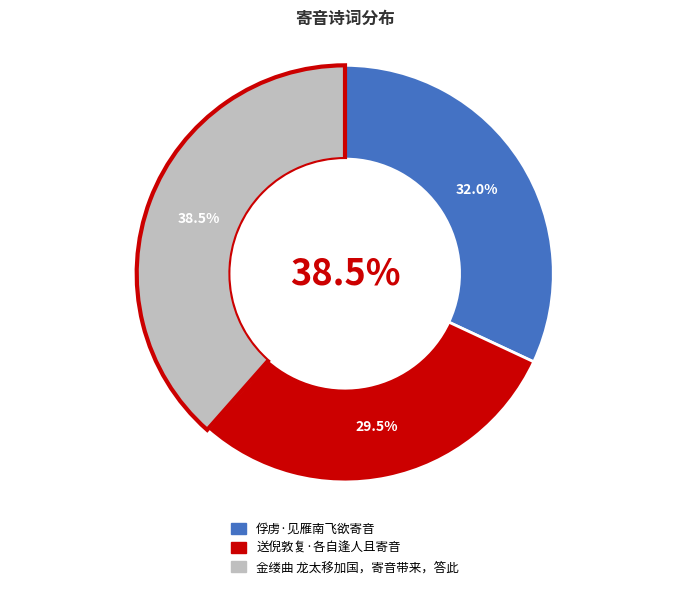

To the nearest percent, what percentage of the pie is 金缕曲 龙太移加国，寄音带来，答此?

38%